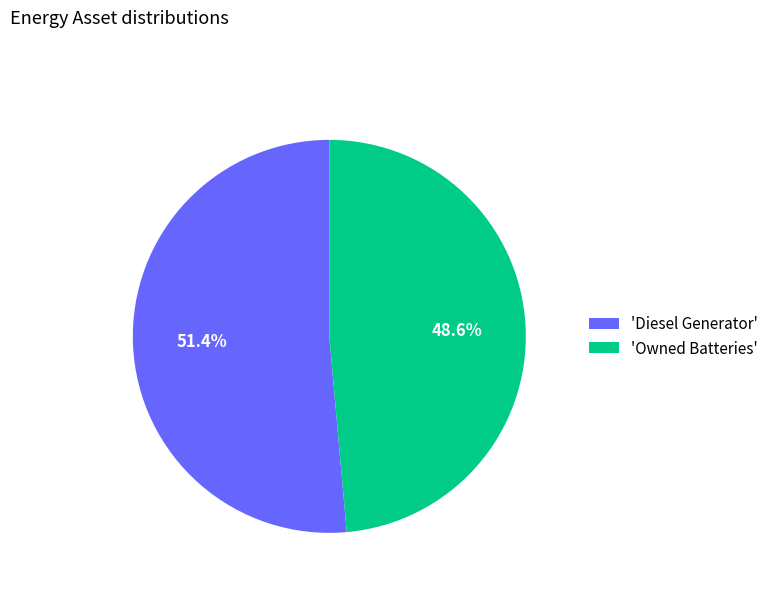

What percentage do 'Diesel Generator' and 'Owned Batteries' together represent?

100.0%